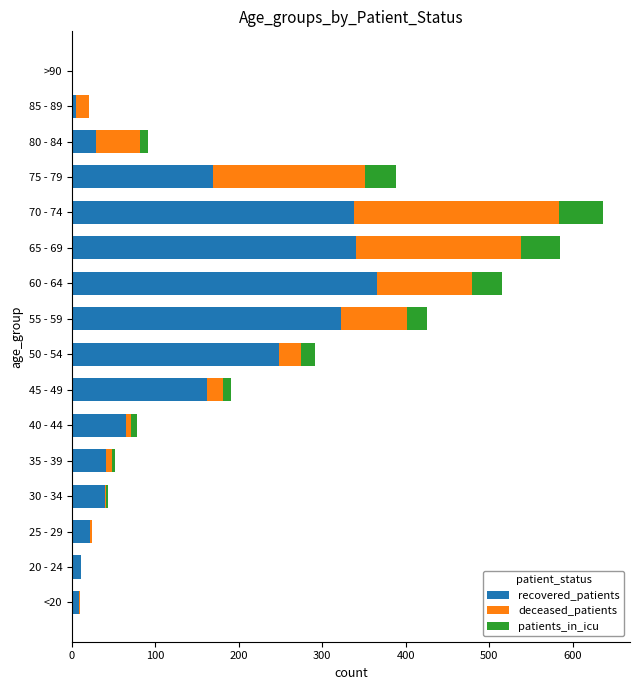

At which category is the sum across all series the highest?

70 - 74